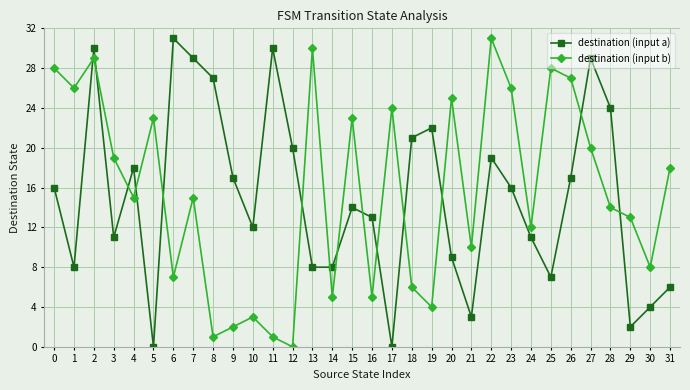

The destination (input b) series shows 36 at 26. True or false?

False